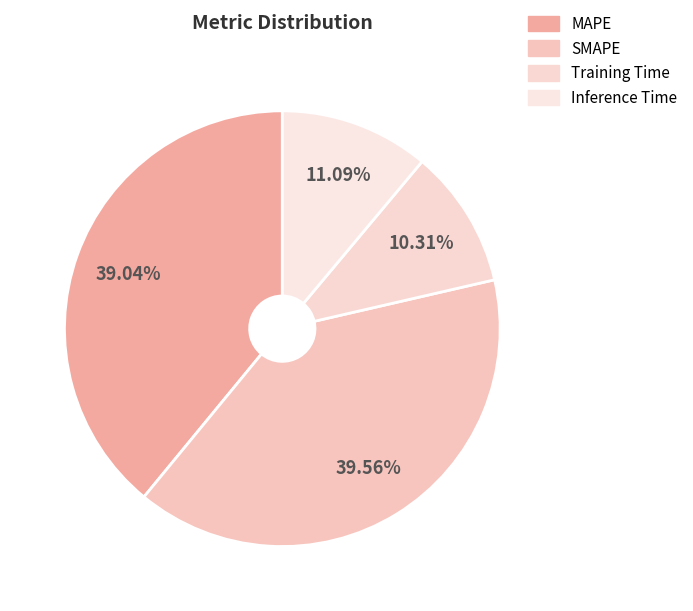

What portion of the pie excludes Inference Time?

88.9%